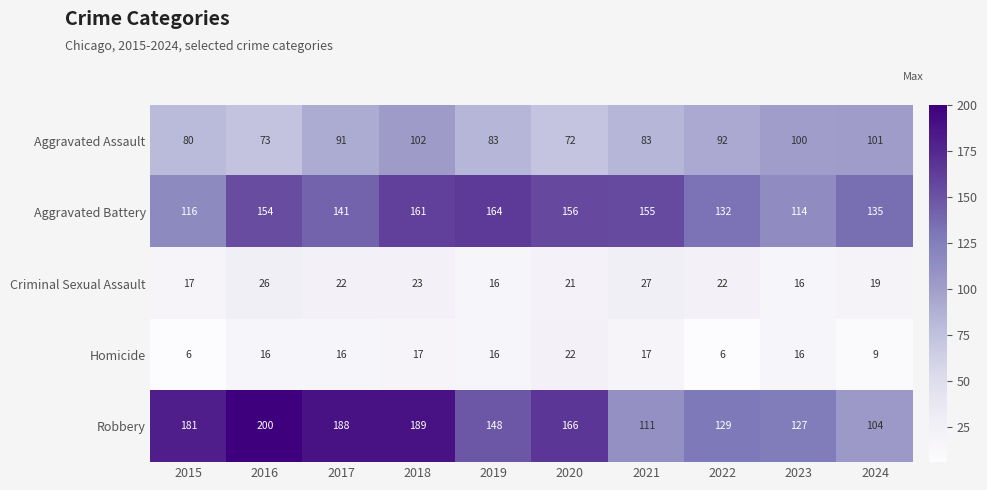

Between 2017 and 2019, which series saw the biggest shift?

Robbery